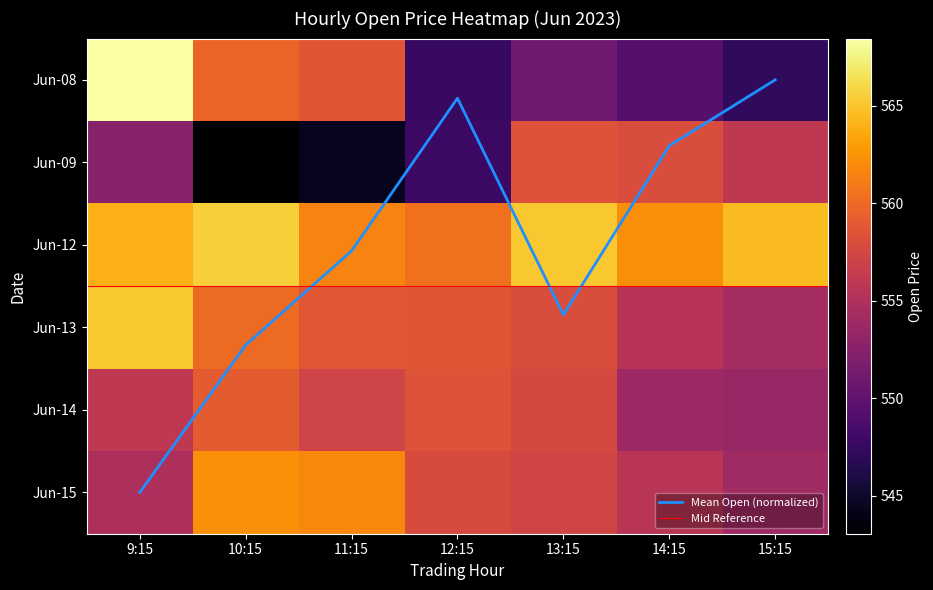

Which series changed the most between 9:15 and 15:15?

6-8